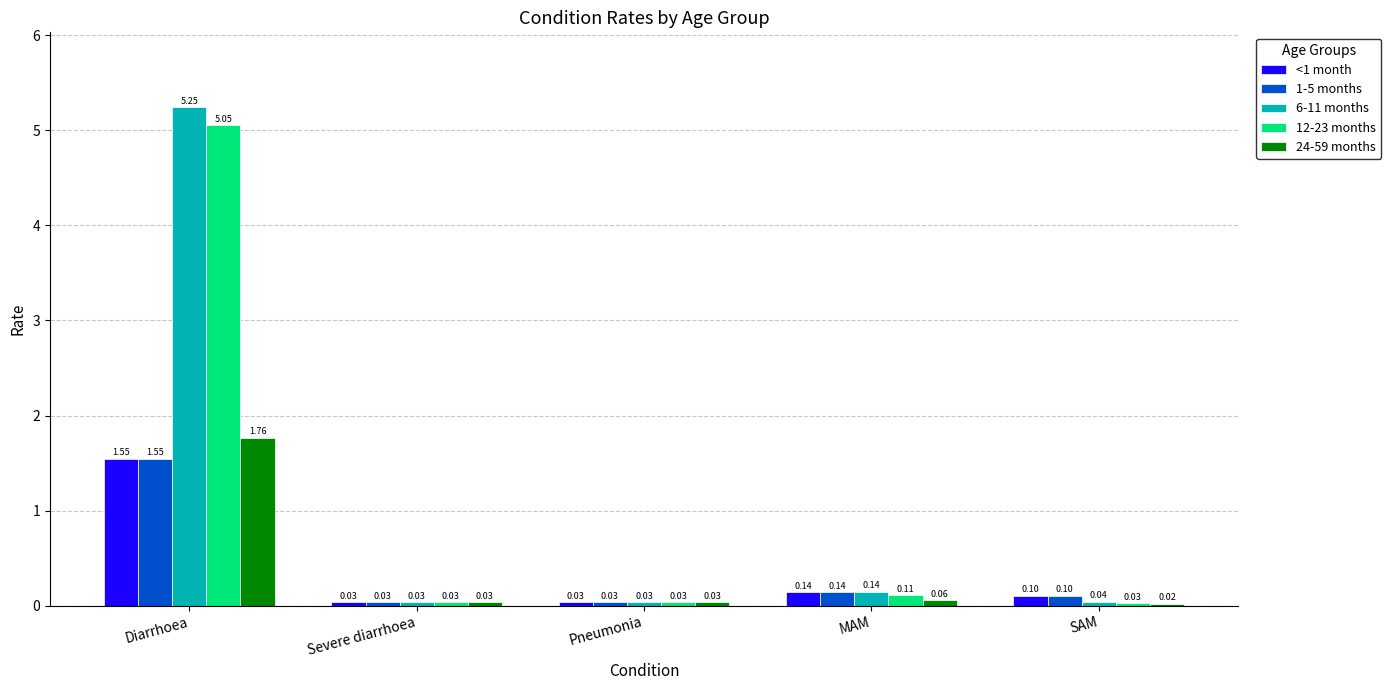

Read the 6-11 months value at MAM.

0.1